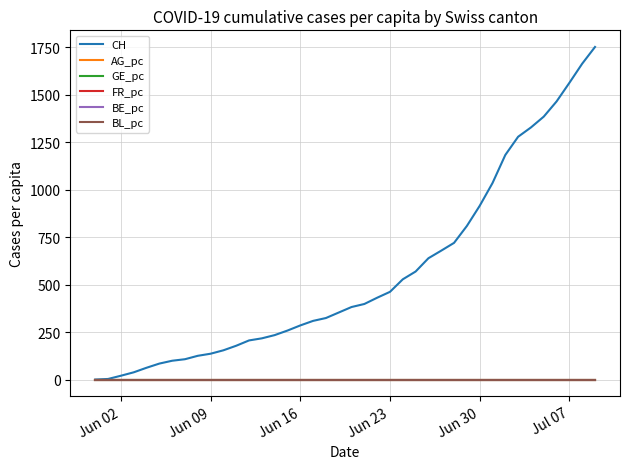

Which series has the largest total across all categories?

CH